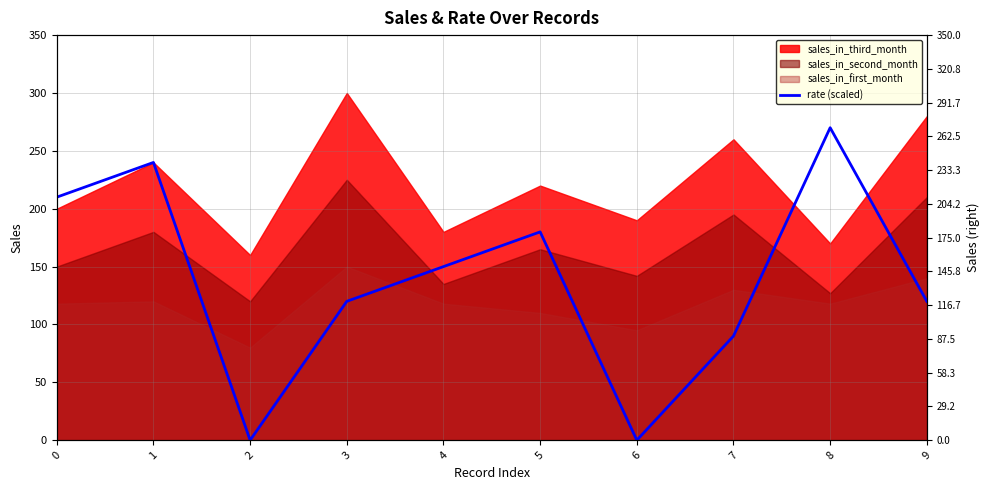

At which category does the data reach its first local valley?

2